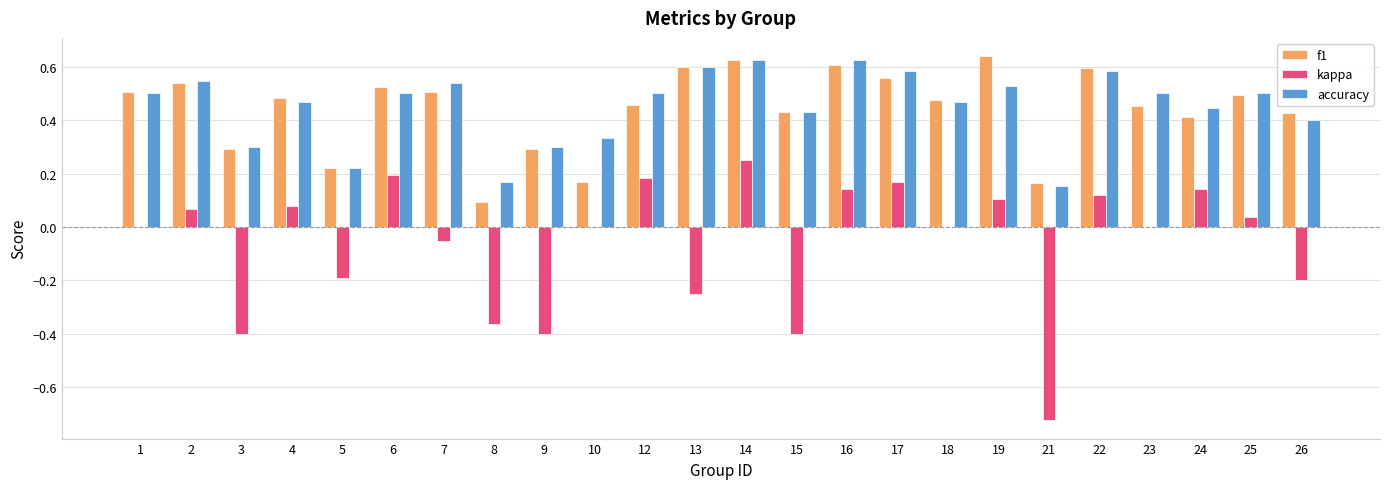

What are all the series names shown in the legend?

f1, kappa, accuracy